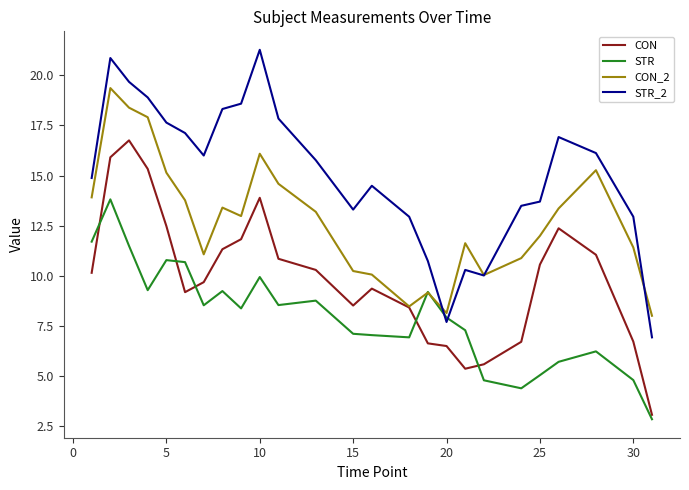

What is the minimum value shown in the chart?

2.8